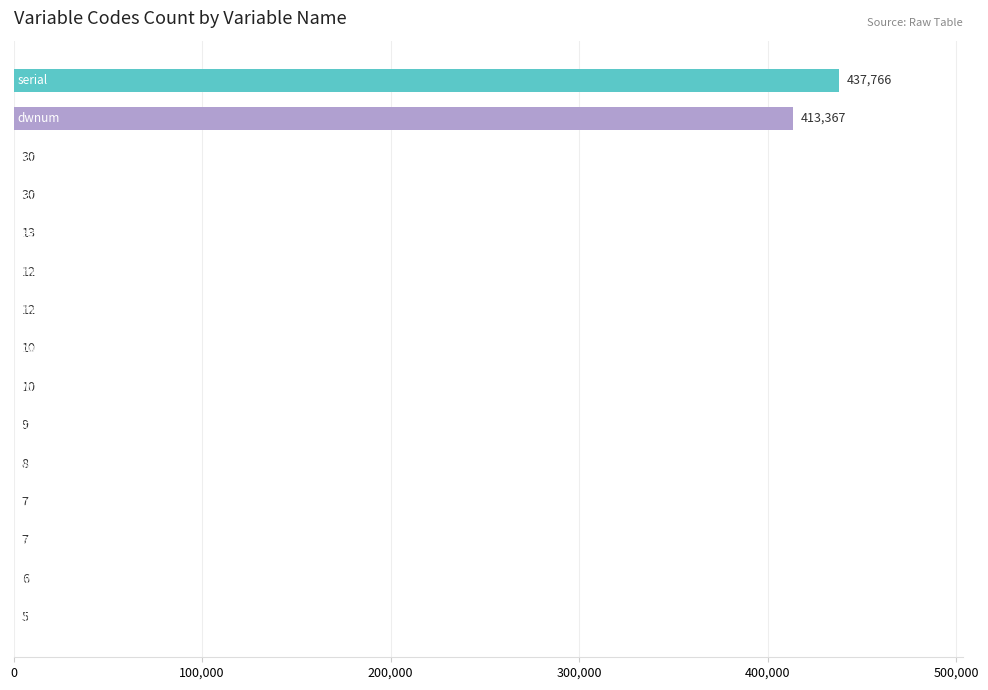

What is the greatest value displayed?

437766